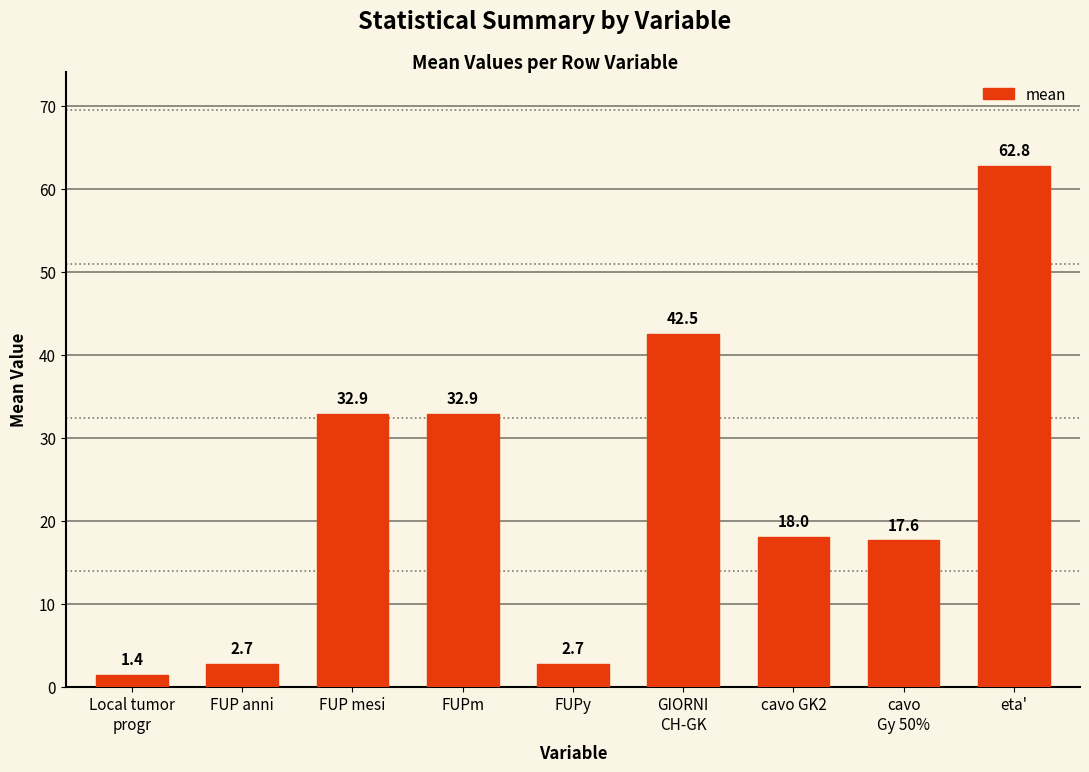

Which category has the lowest value across all series?

Local tumor
progr